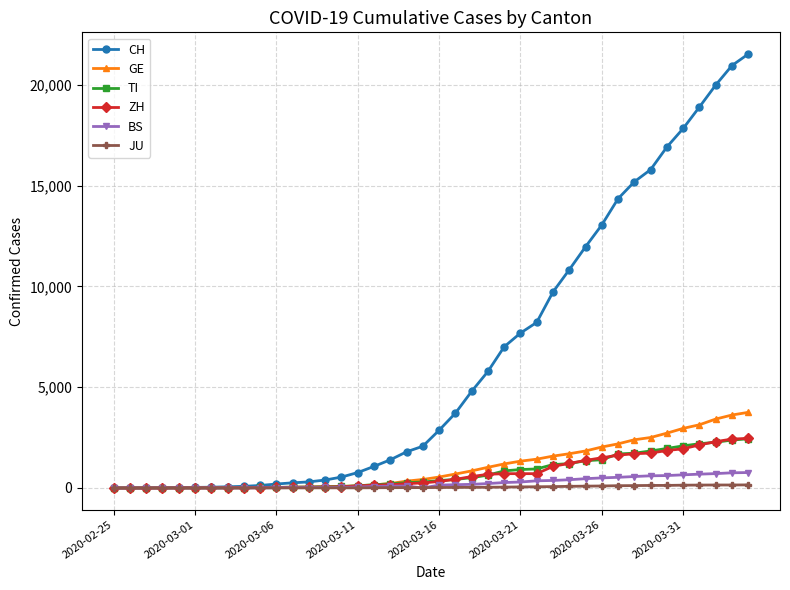

Which series has the widest spread of values?

CH